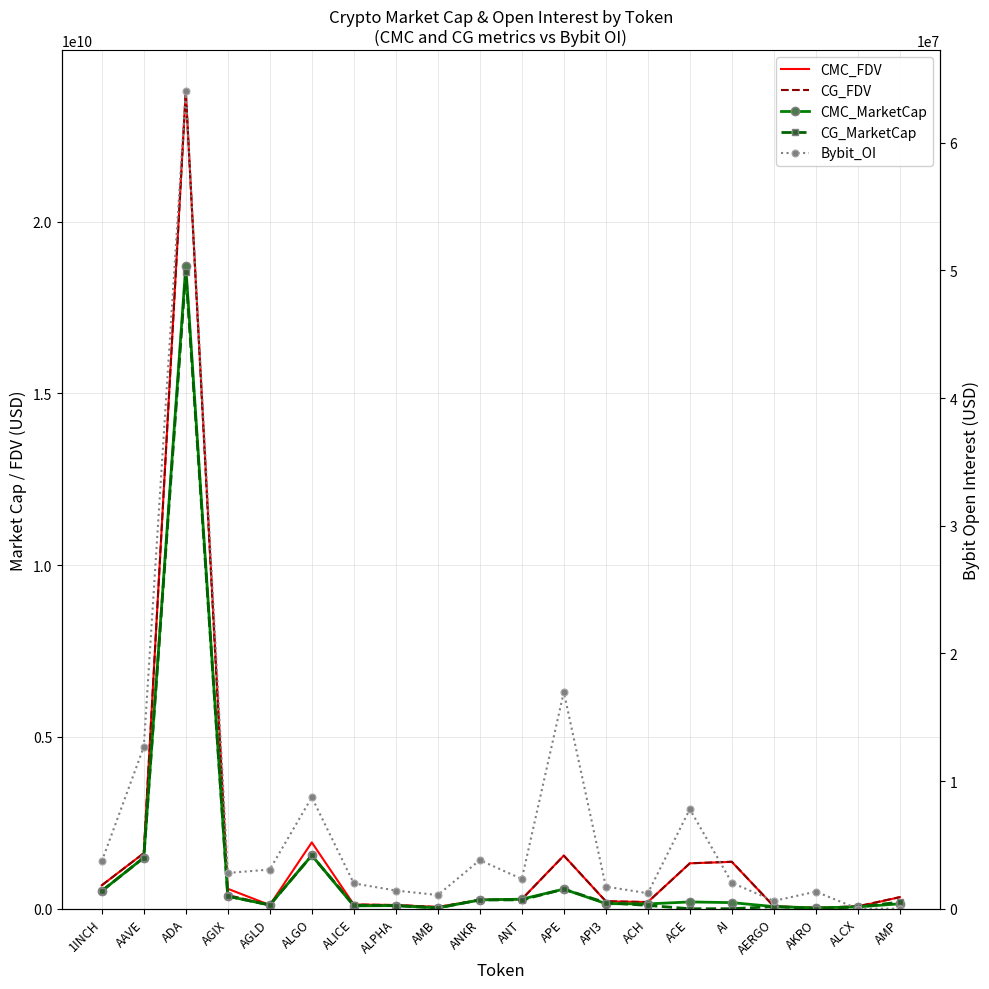

Does the chart have visible grid lines?

Yes